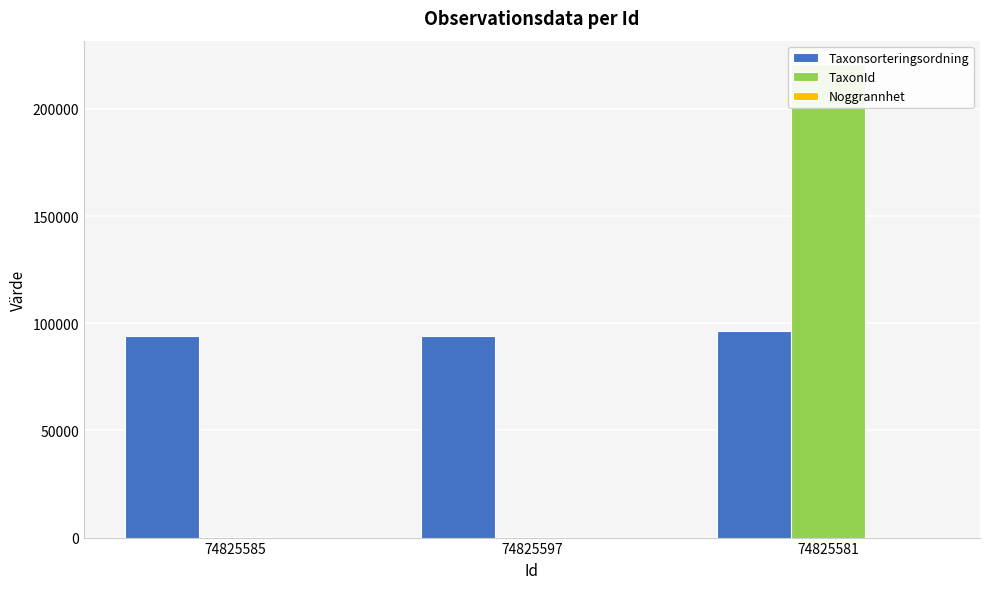

What value does the Taxonsorteringsordning series have at 74825581, to the nearest 100?

96300